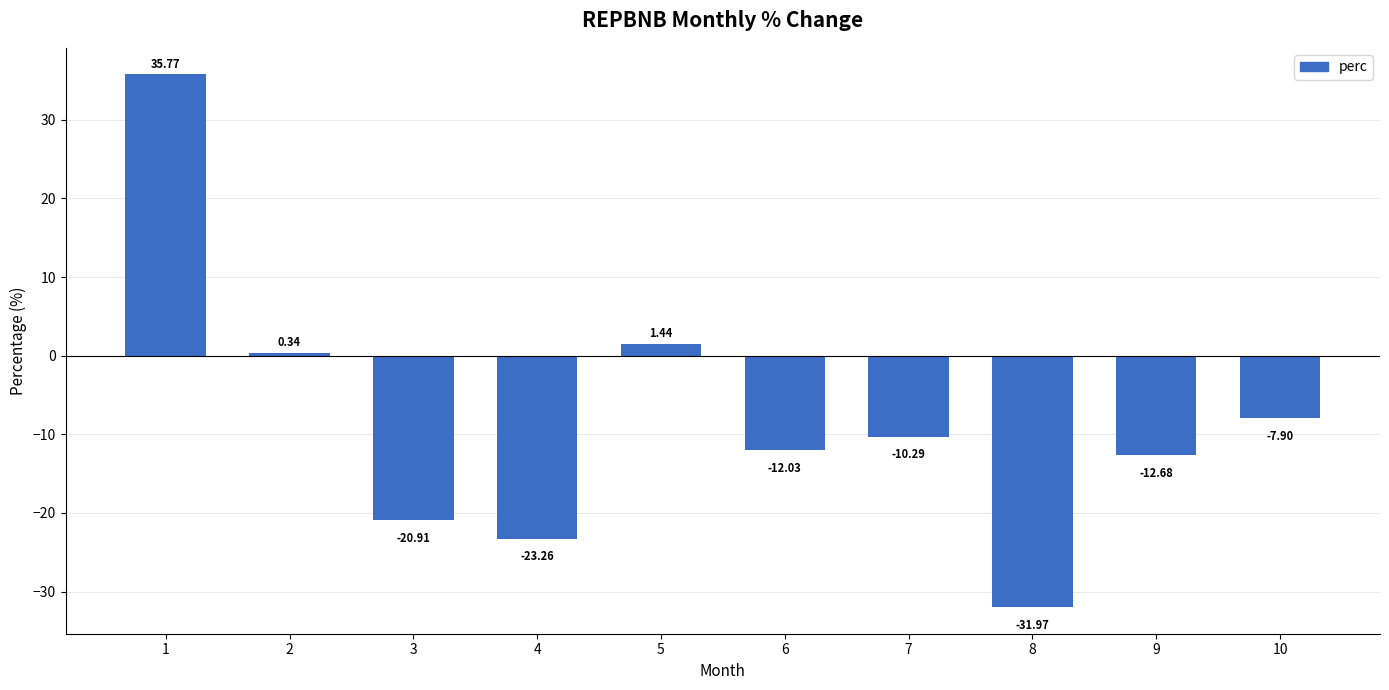

What is the sum of all values?

-81.5